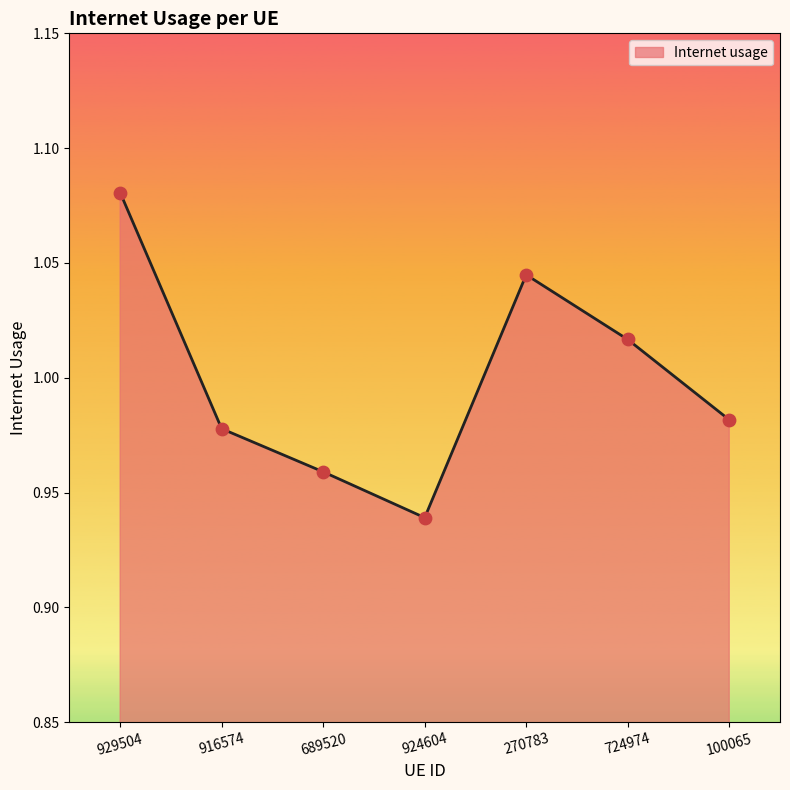

Between 916574 and 100065, which is larger?

100065